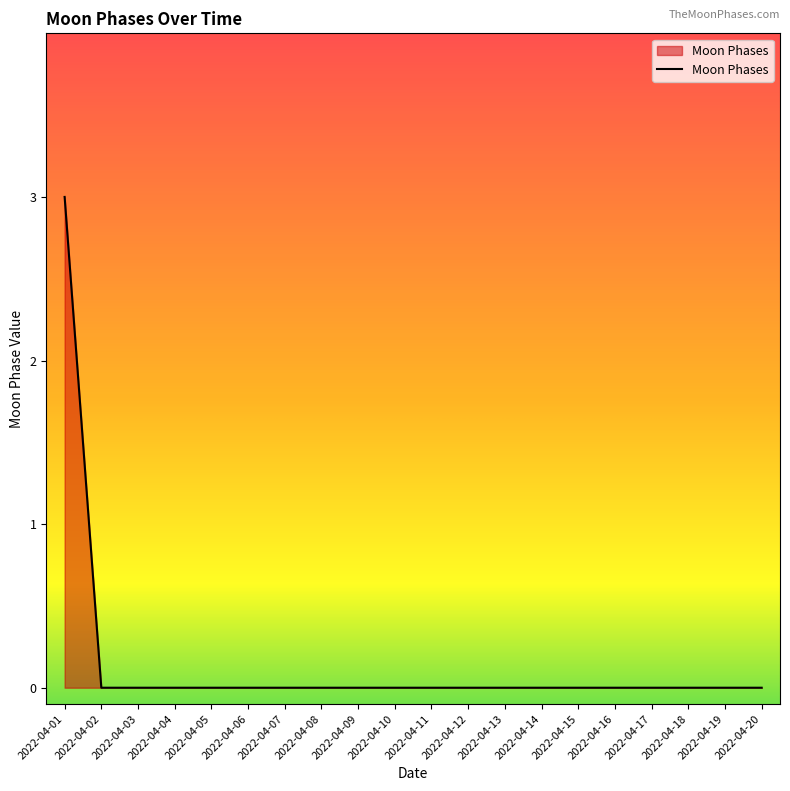

True or false: the data shows -1 at 2022-04-13.

False